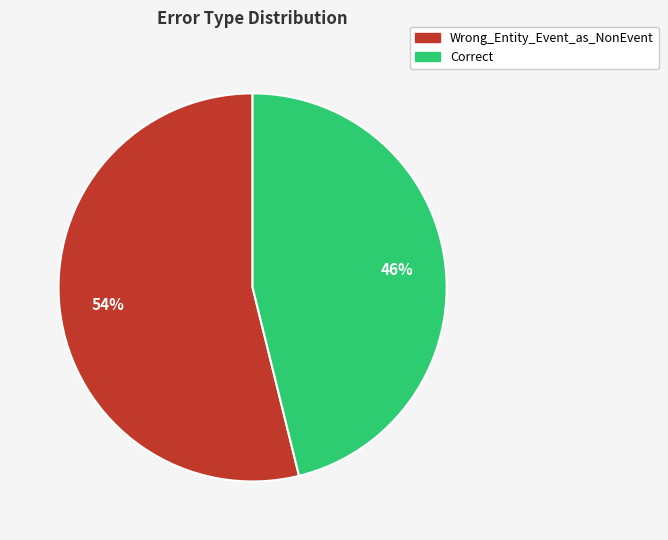

Is it true that Wrong_Entity_Event_as_NonEvent is 43% of the pie?

False